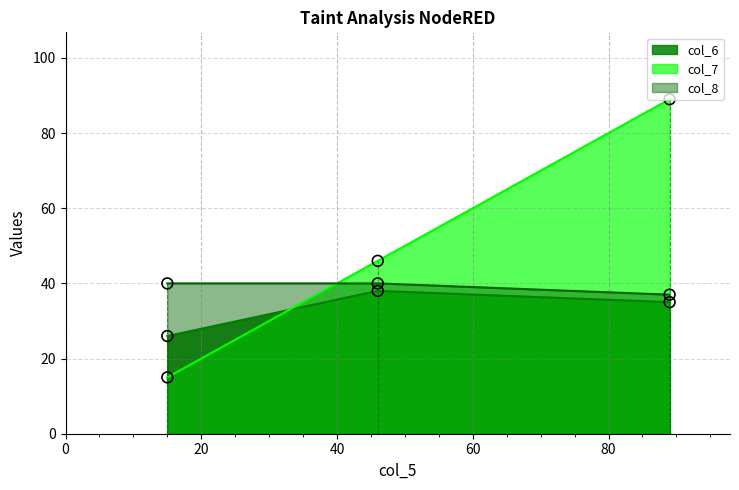

Is the value of col_7 at 46 greater than the value of col_6 at 15?

Yes